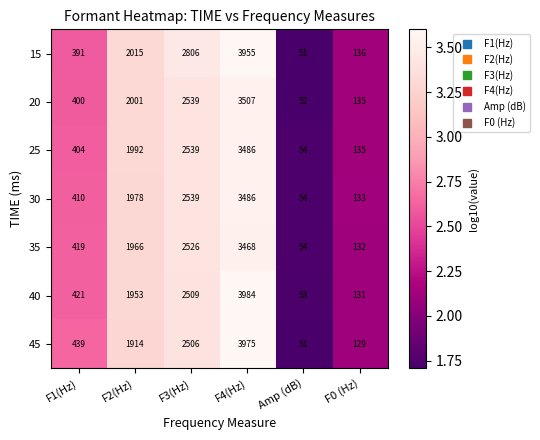

The 45 series shows 1175 at F4(Hz). True or false?

False